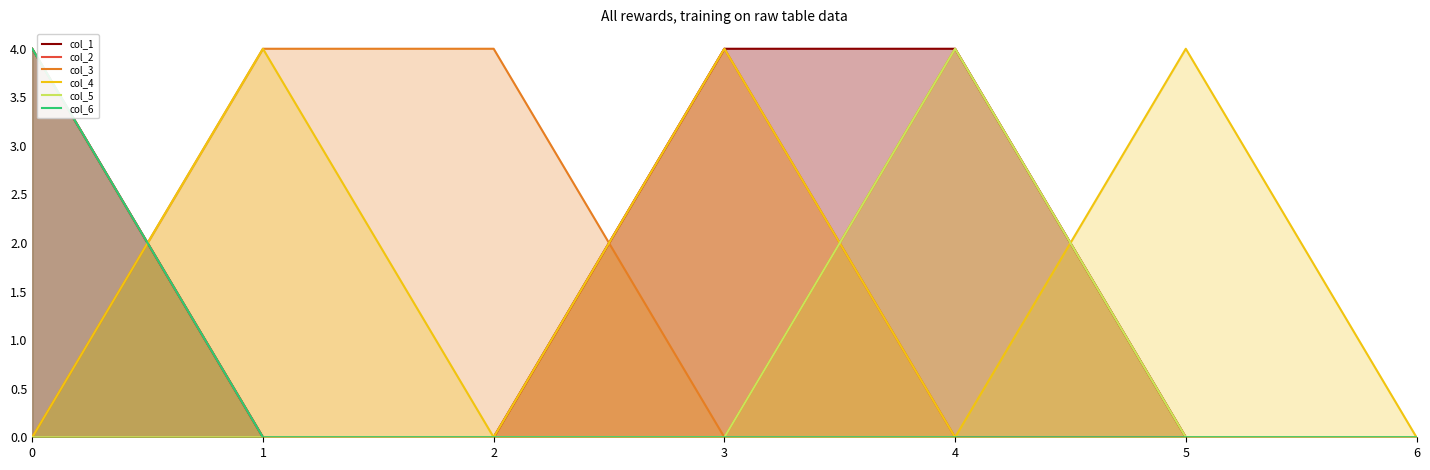

What is the highest value of the col_1 series?

4